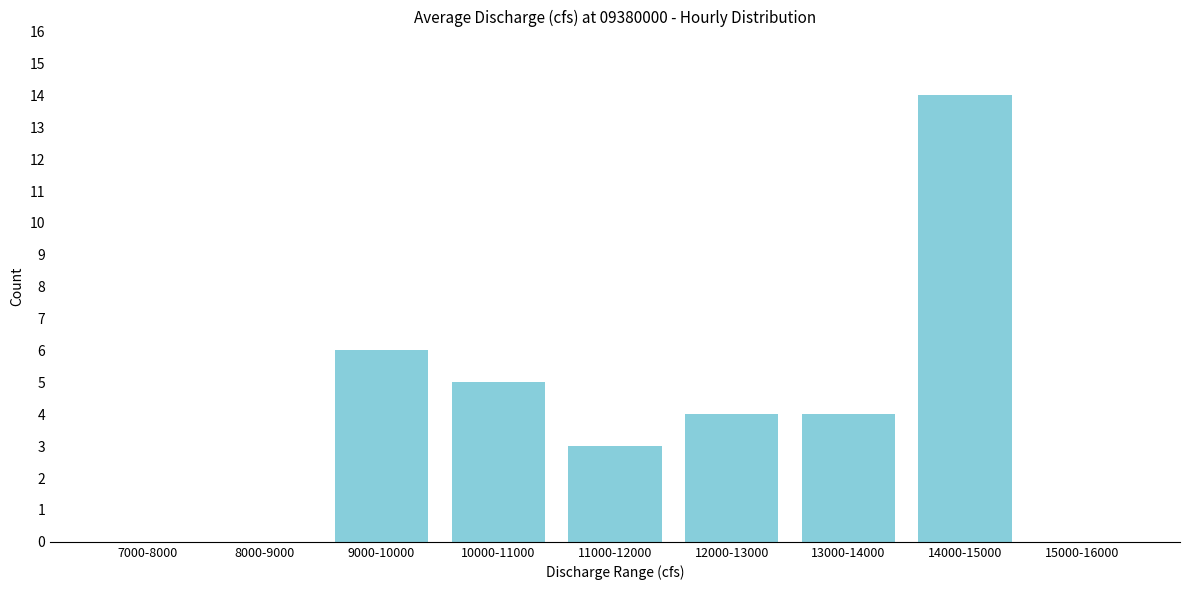

Reading right to left, extract all data points from this chart.

15000-16000=0	14000-15000=14	13000-14000=4	12000-13000=4	11000-12000=3	10000-11000=5	9000-10000=6	8000-9000=0	7000-8000=0